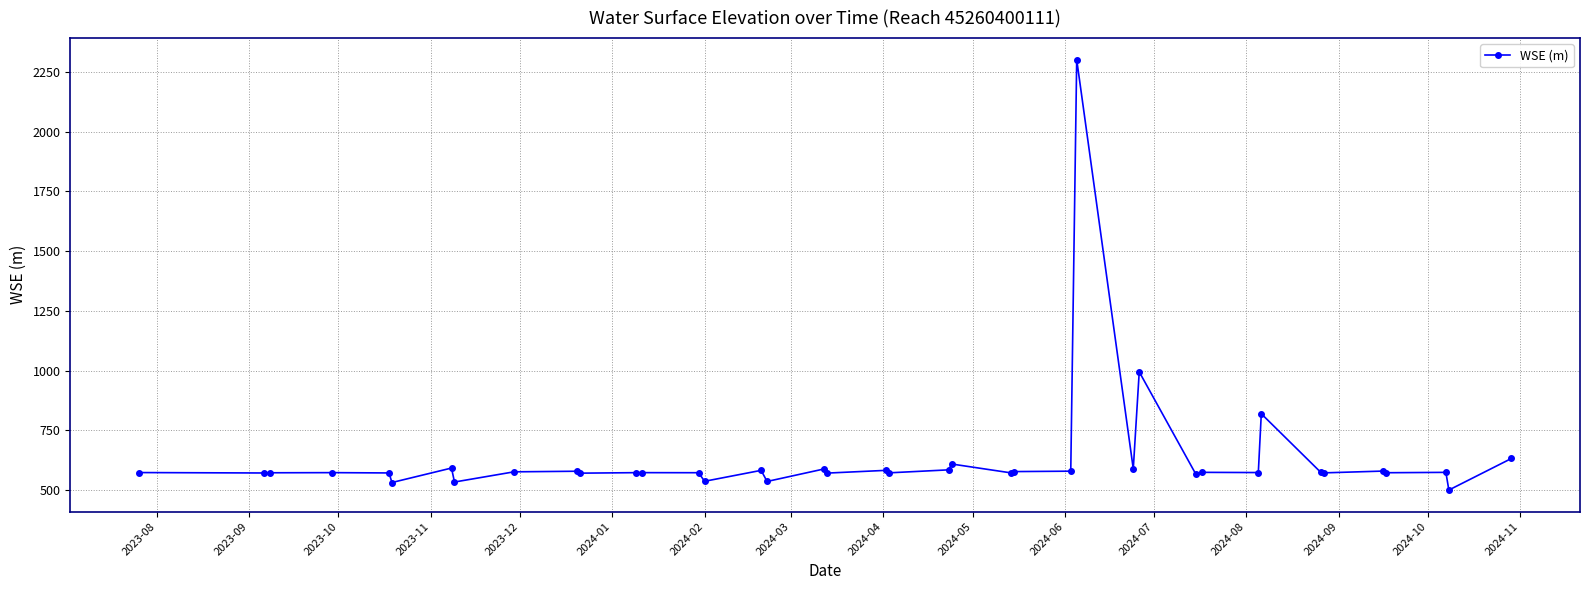

True or false: the data has more than 2 interior local peaks.

True